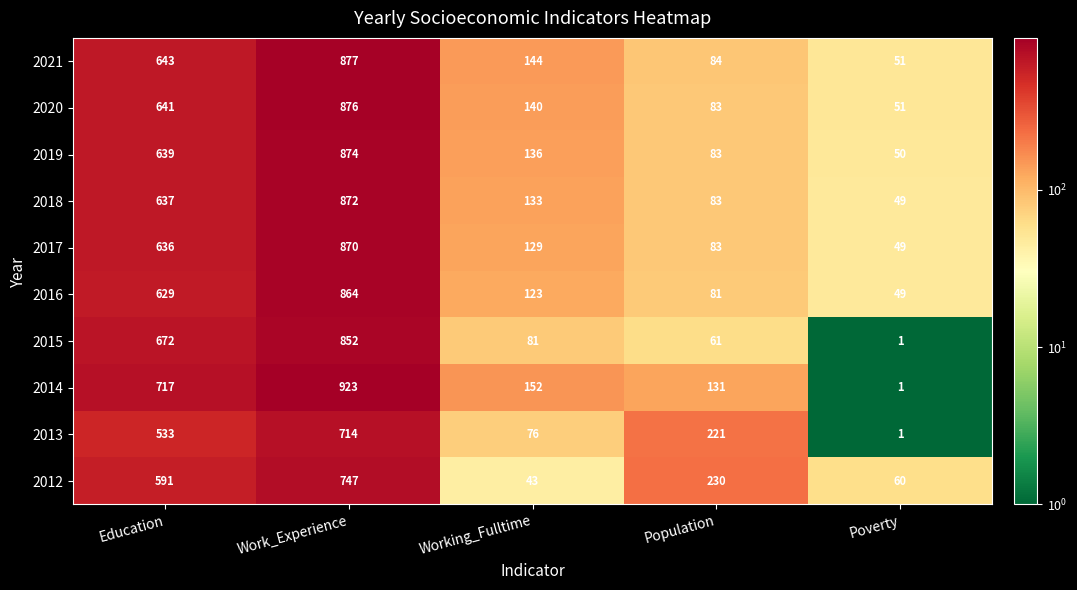

List the series in order of their peak value, lowest first.

2013, 2012, 2015, 2016, 2017, 2018, 2019, 2020, 2021, 2014